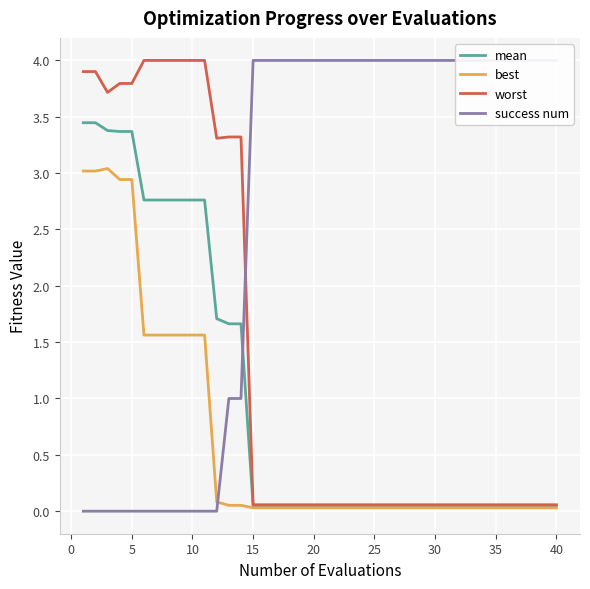

What is the maximum value for best?

3.0